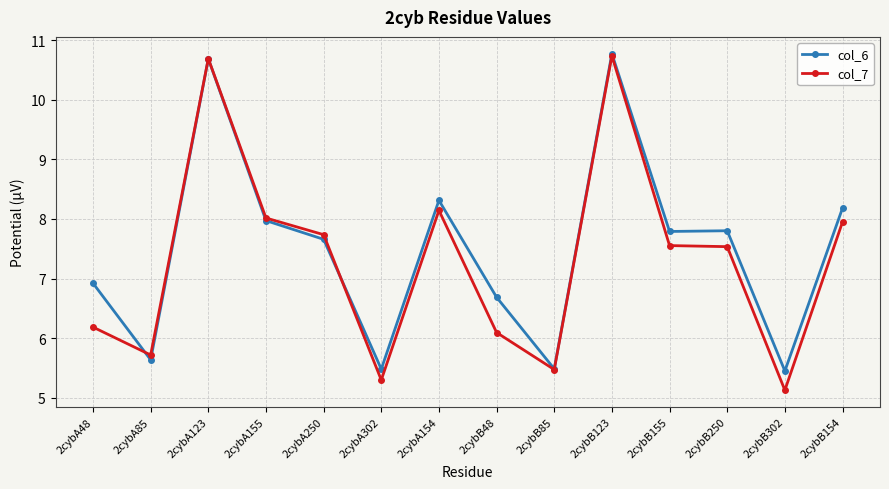

Read the col_7 value at 2cybA302.

5.3